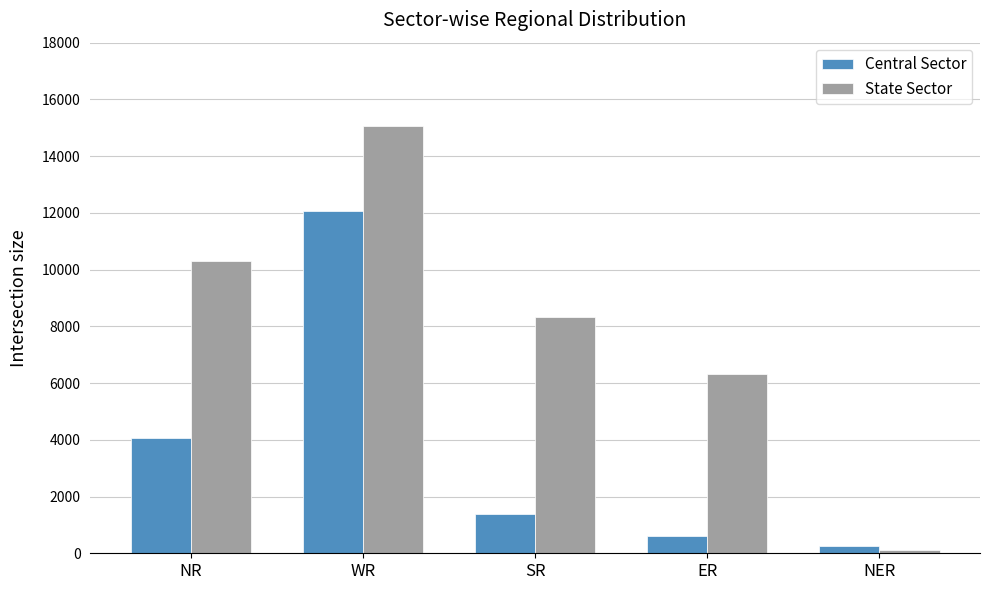

Reading left to right, list all the values displayed in this chart.

Central Sector: NR=4064	WR=12070	SR=1390	ER=600	NER=260
State Sector: NR=10315	WR=15056	SR=8327	ER=6329	NER=110